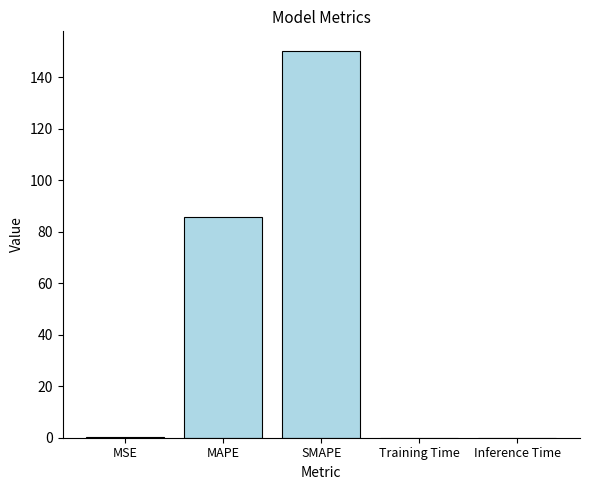

What value does the data have at MAPE?

85.8